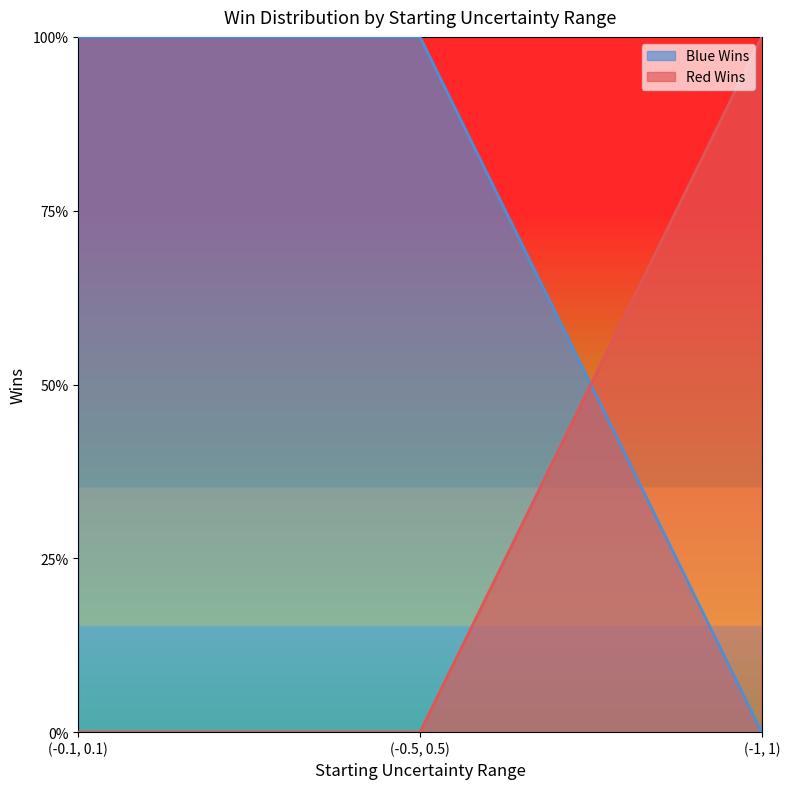

How many data points does each series have?

3